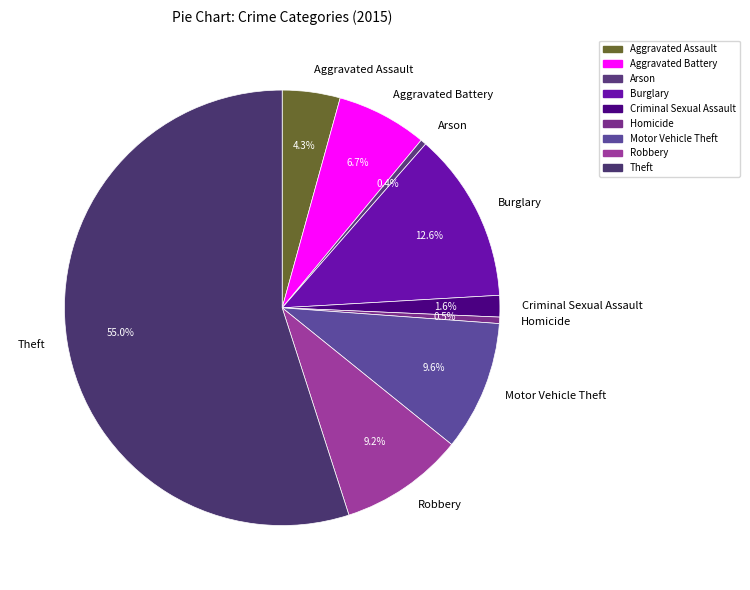

Which slice is the largest?

Theft